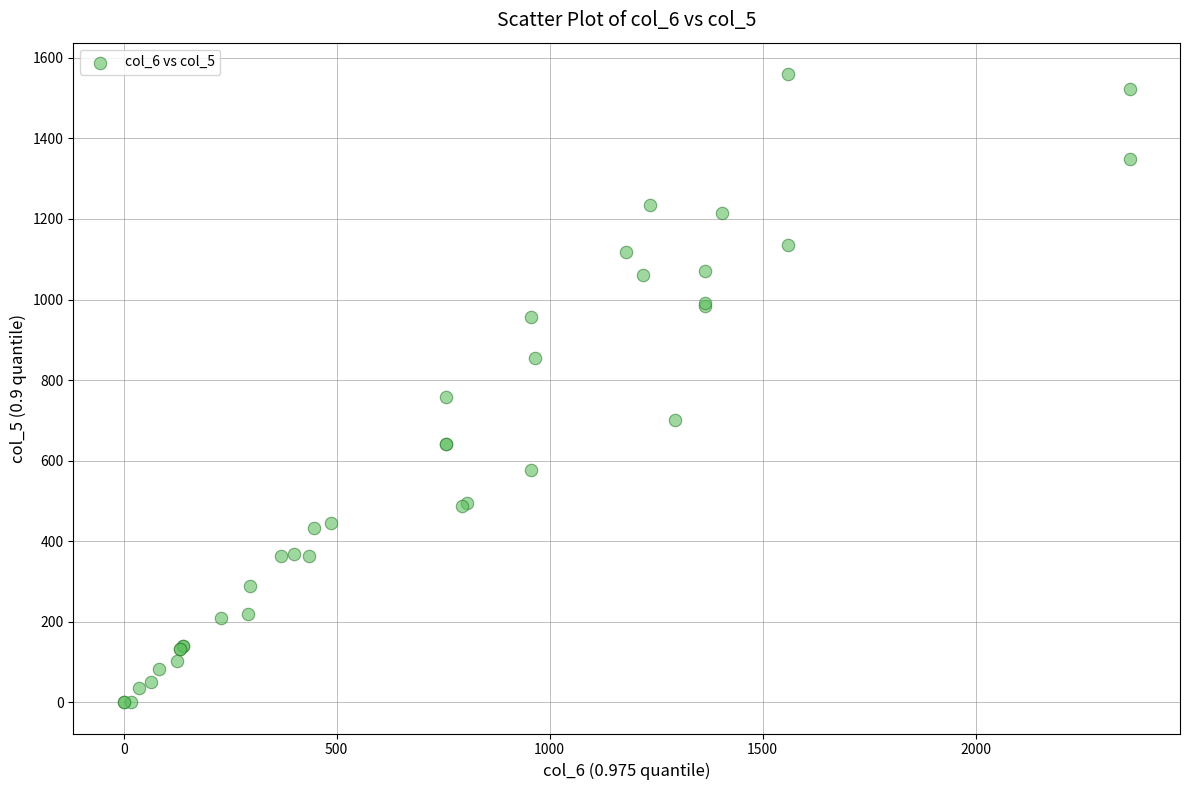

What Y value in the scatter plot is closest to 780?

757.0